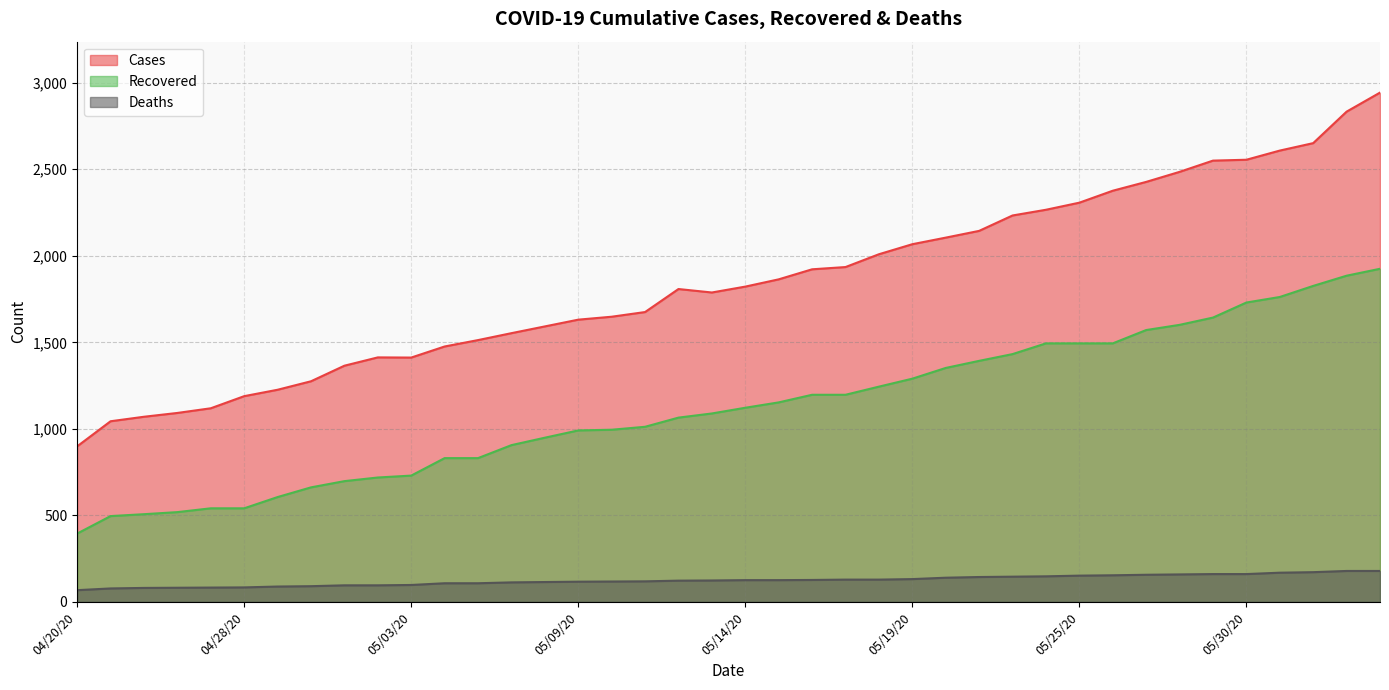

What is the difference between the highest and lowest values at 05/30/20?

2394